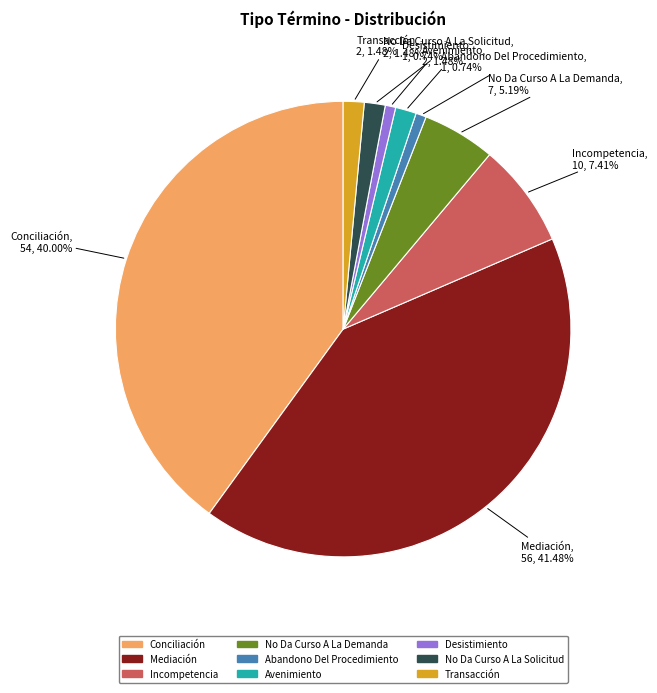

Which has a higher value, Desistimiento or Incompetencia?

Incompetencia